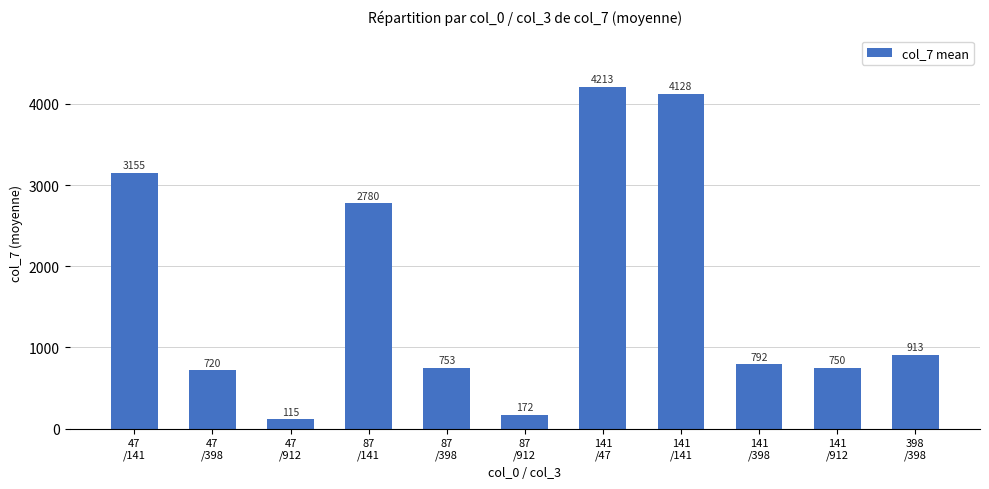

Which label corresponds to the largest value in the chart?

141
/47